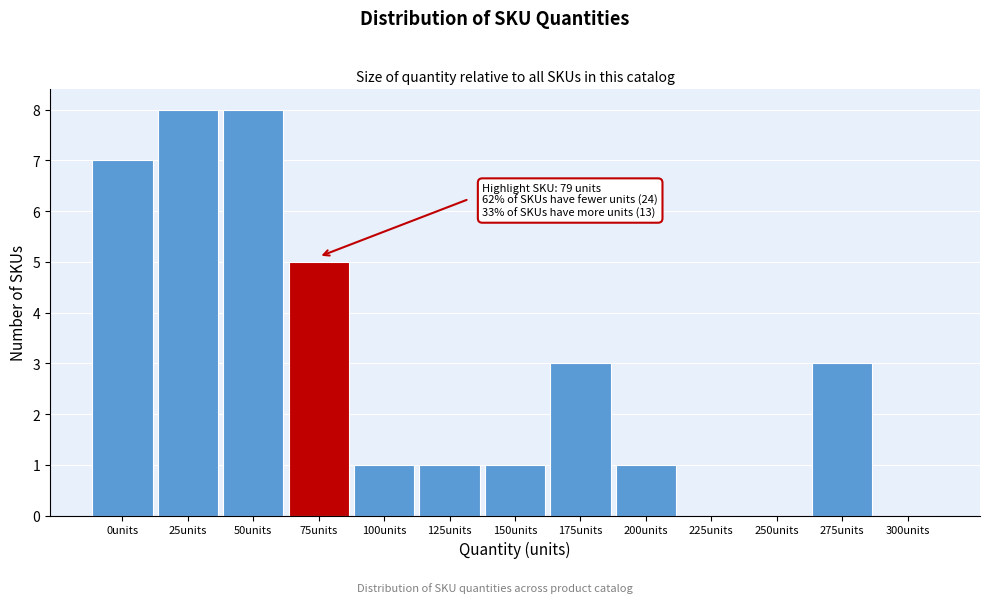

Reading left to right, extract all data points from this chart.

0units=7	25units=8	50units=8	75units=5	100units=1	125units=1	150units=1	175units=3	200units=1	225units=0	250units=0	275units=3	300units=0